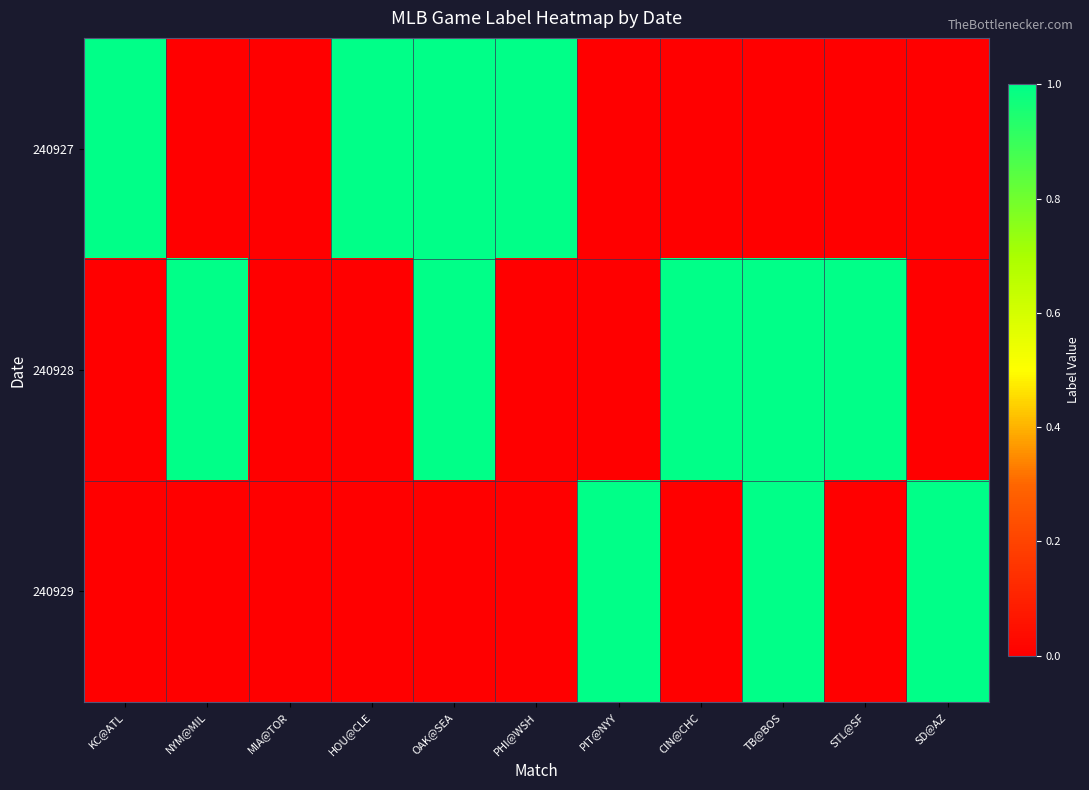

Rank the series by their average value, from lowest to highest.

240929, 240927, 240928